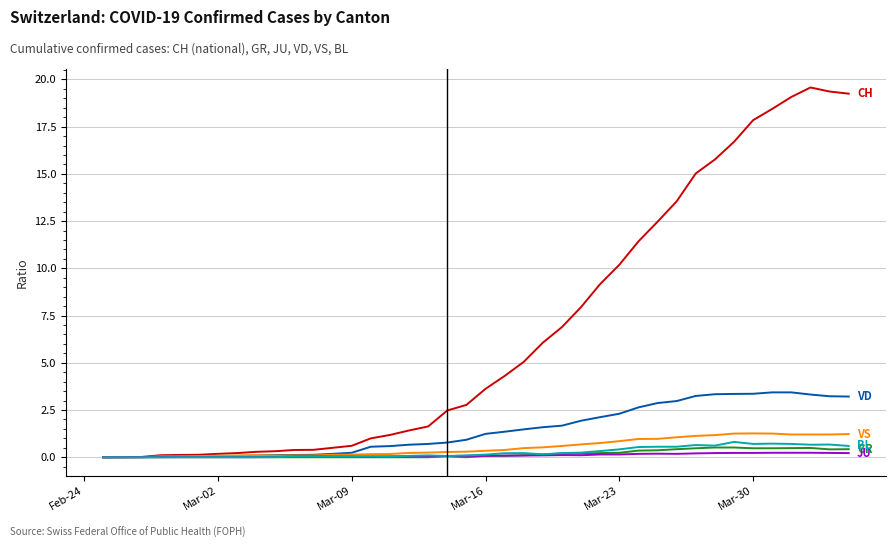

What is the greatest value displayed?

19.6